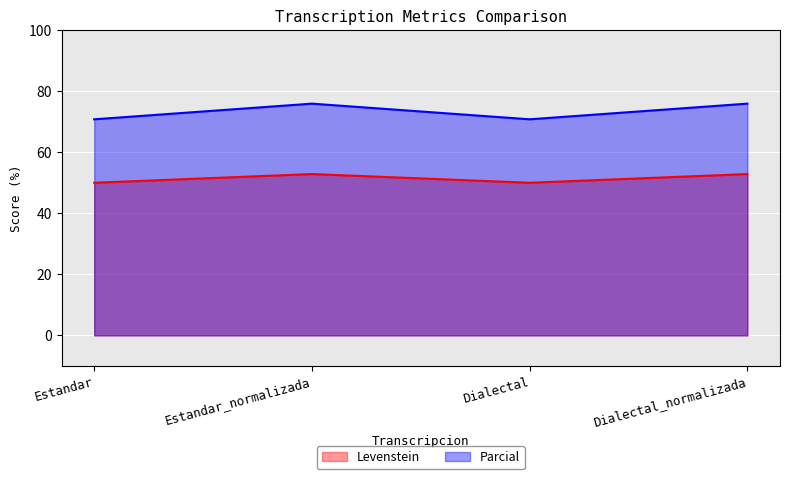

Is the value of Levenstein at Estandar greater than the value of Parcial at Dialectal_normalizada?

No